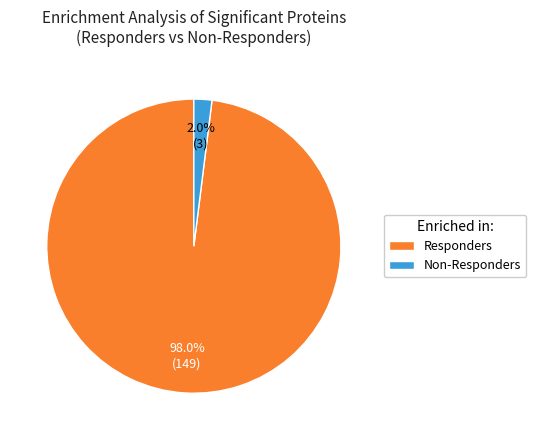

What portion of the pie excludes Responders?

2.0%